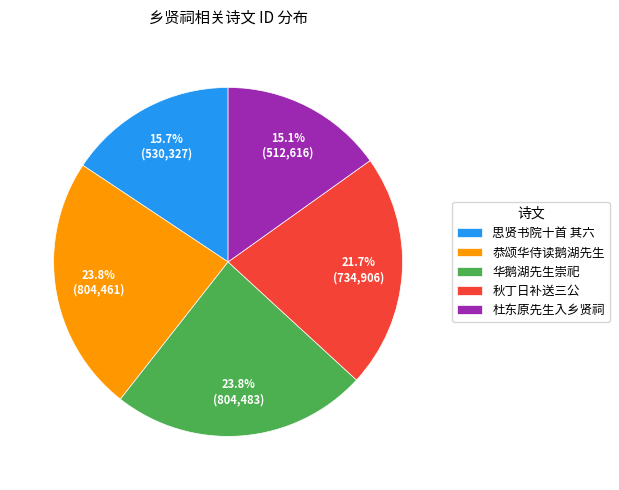

What is the total percentage of 秋丁日补送三公 and 恭颂华侍读鹅湖先生?

45.5%